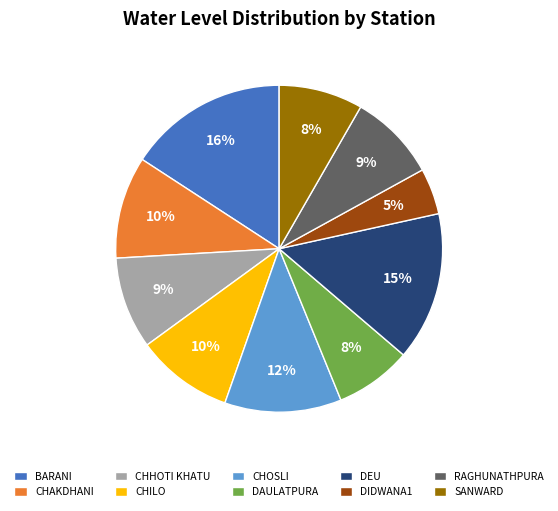

Which category has the smallest portion of the pie?

DIDWANA1